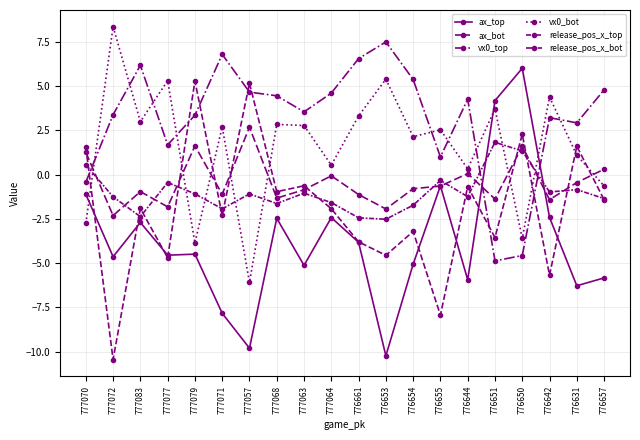

How many positive values does the ax_bot series have?

5